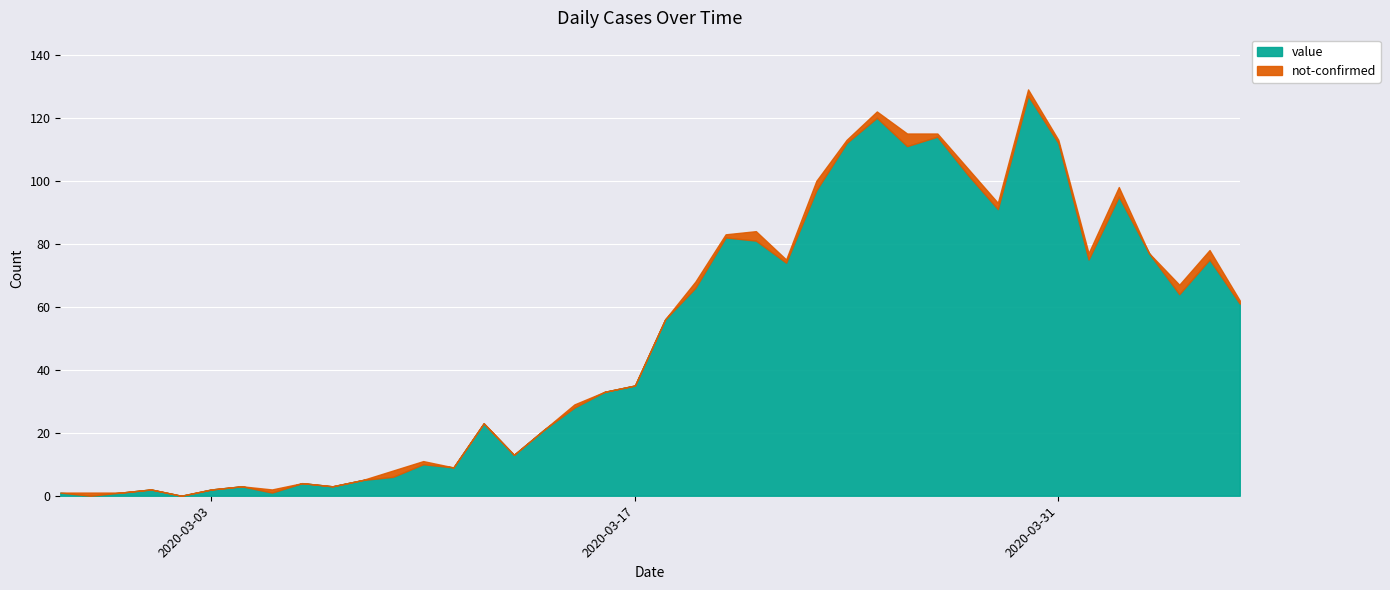

What is the difference between the highest and lowest values at 2020-03-20?

81